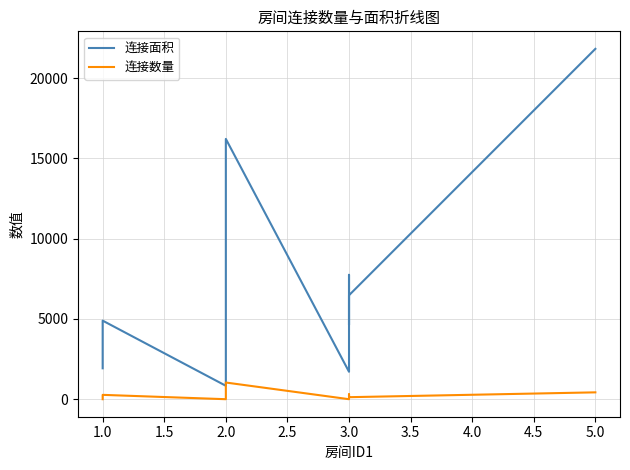

Reading left to right, transcribe all the data shown in this chart.

连接面积: 1926	4896	837	16218	1710	7750	4624	6477	21828
连接数量: 1	272	1	1040	1	304	272	127	428